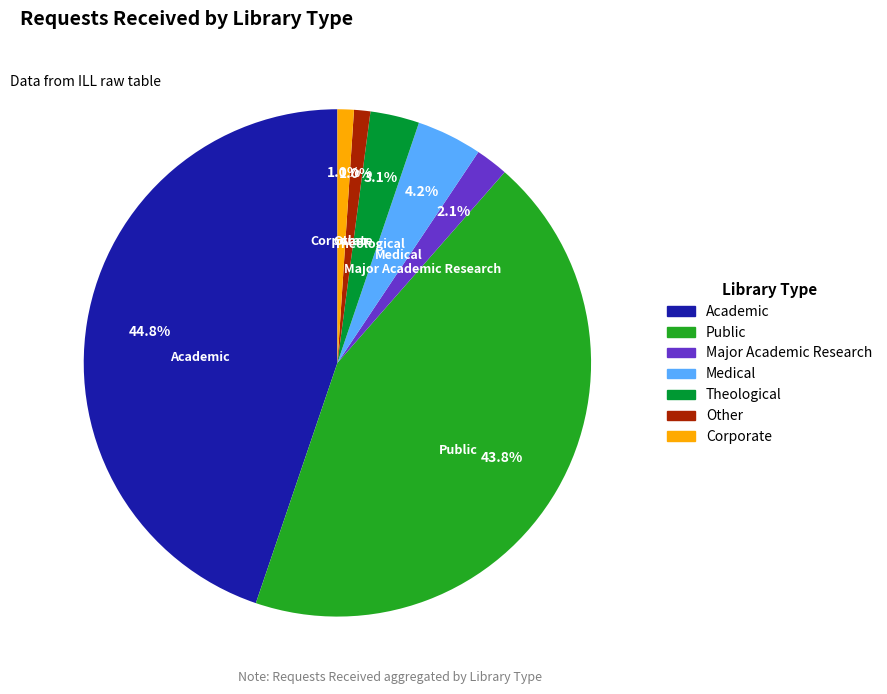

To the nearest percent, what is the difference between the largest and smallest slice percentages?

44%